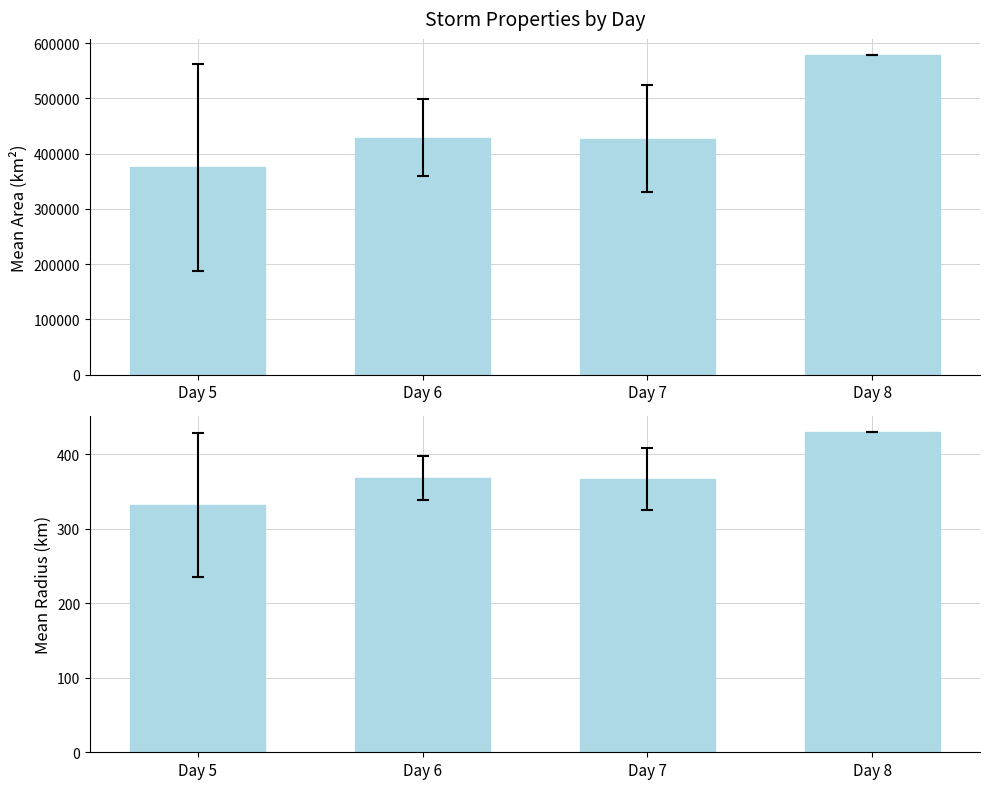

Between Day 6 and Day 8, which series saw the biggest shift?

Mean Area